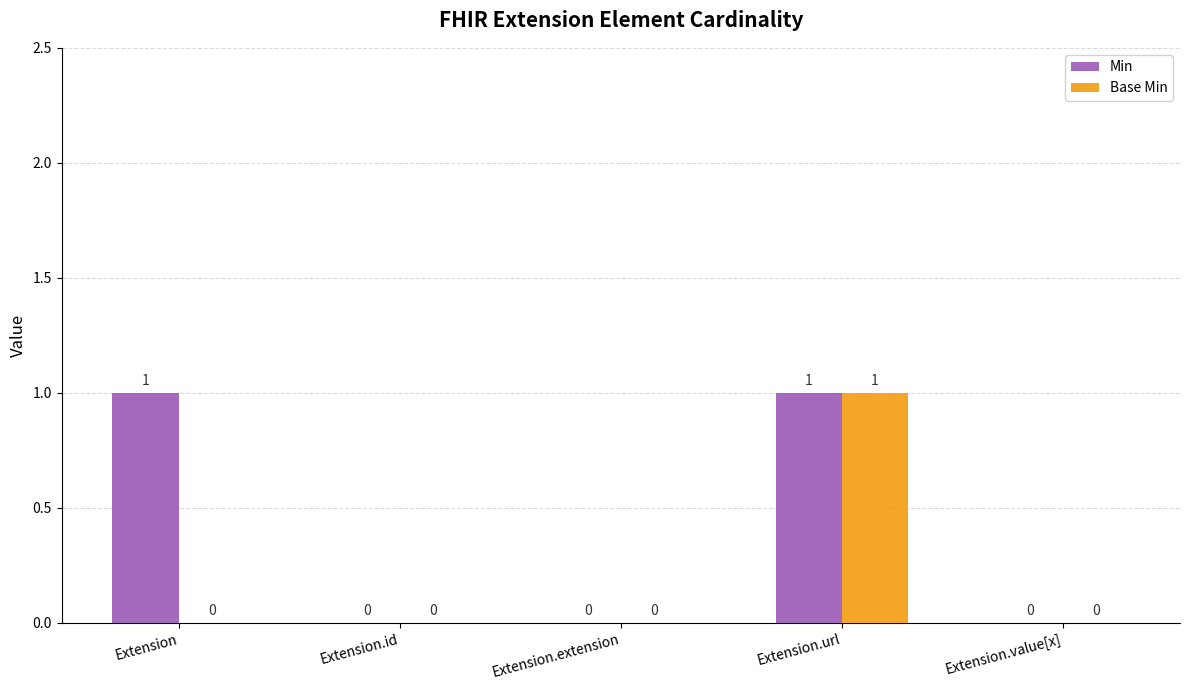

Which series changed the most between Extension and Extension.id?

Min